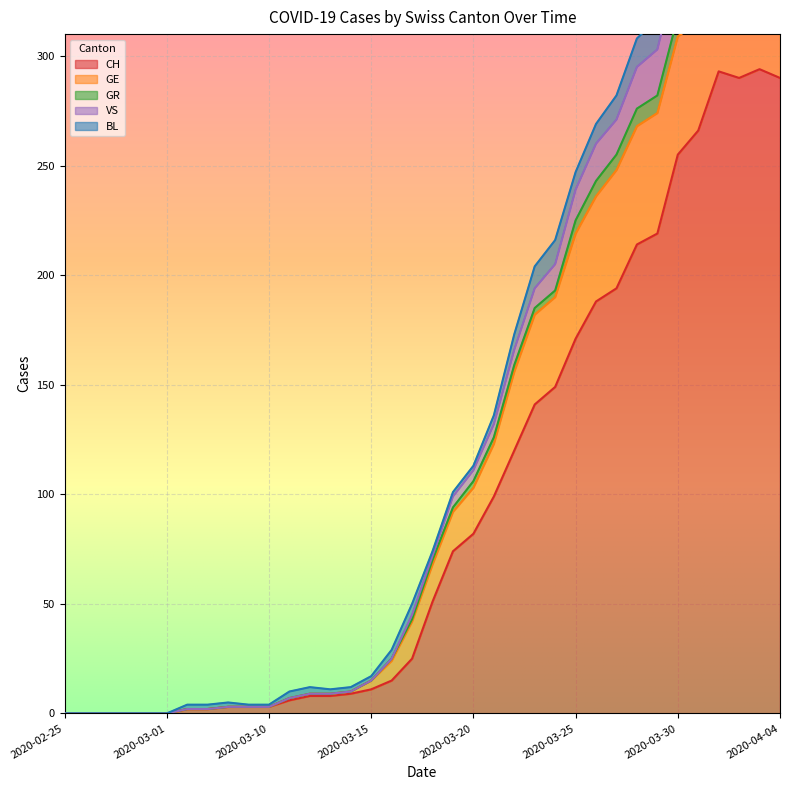

At which category does the chart reach its minimum across all series?

2020-02-25